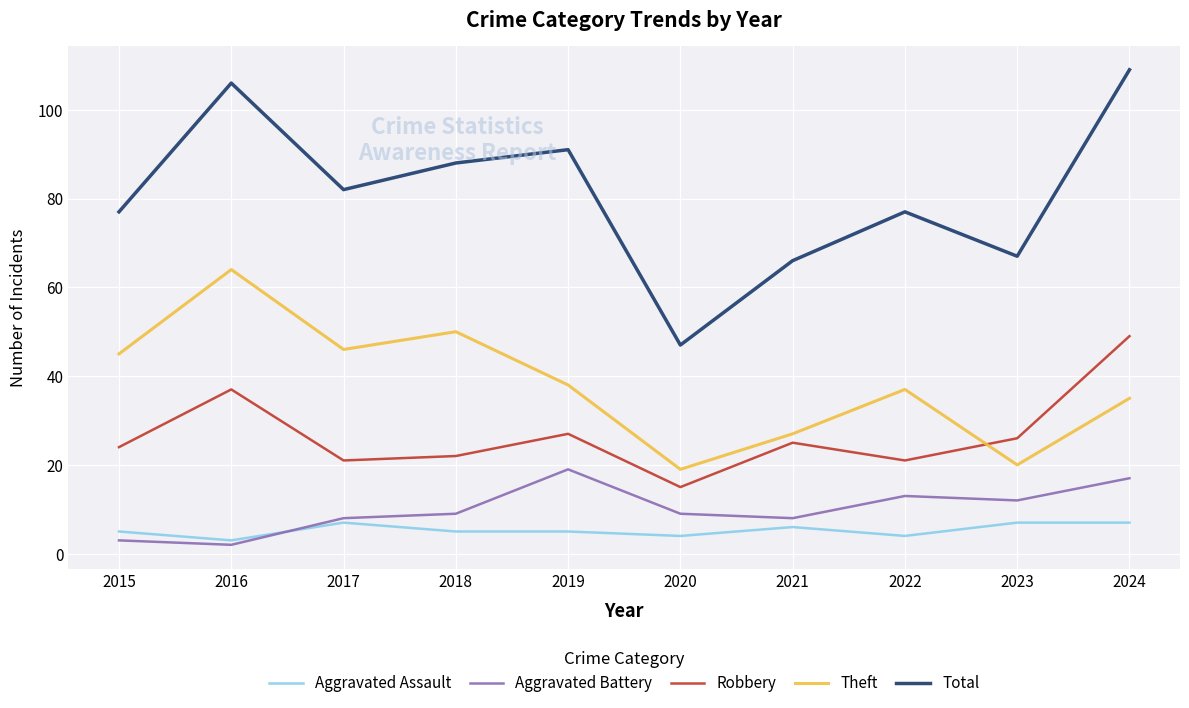

At which category does the chart reach its peak across all series?

2024